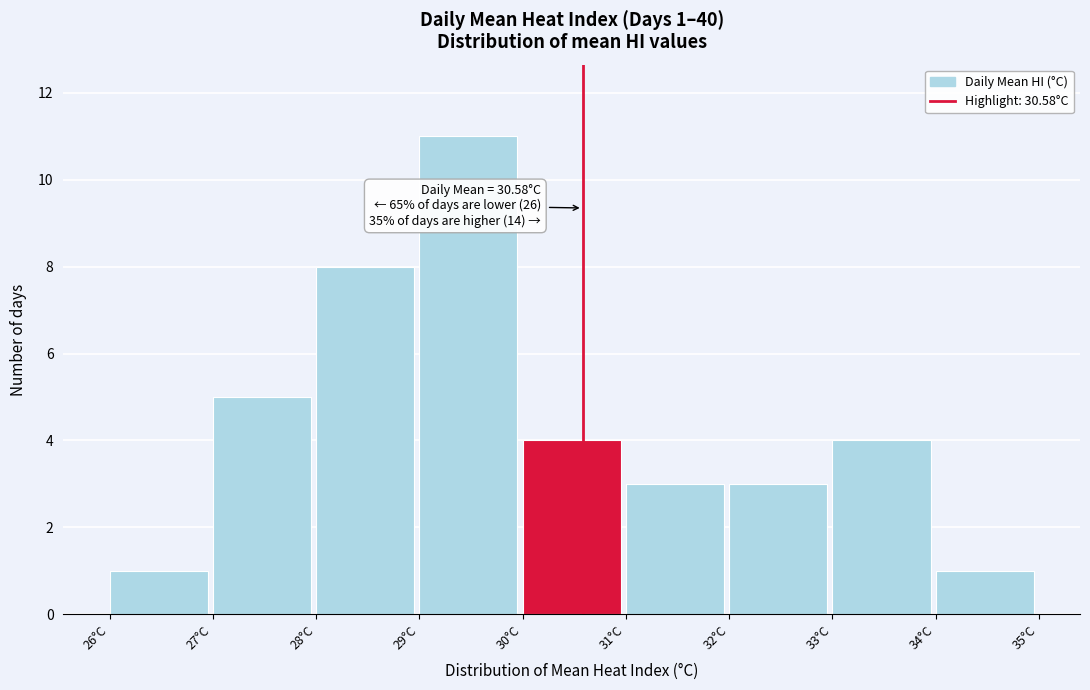

Over which range of the x-axis is the bar tallest?

29 to 30